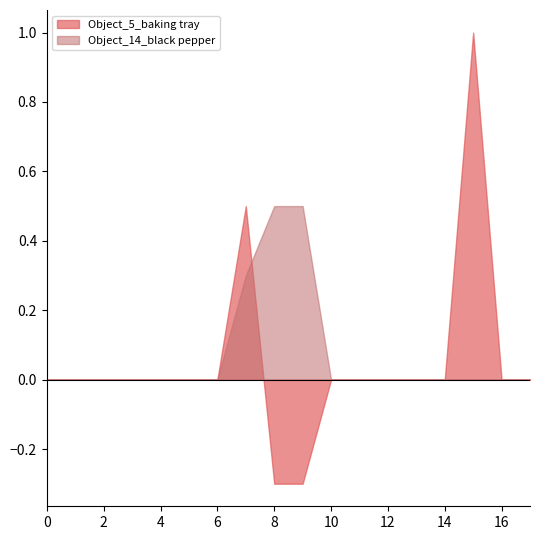

The Object_14_black pepper series shows 0.0 at 16. True or false?

True